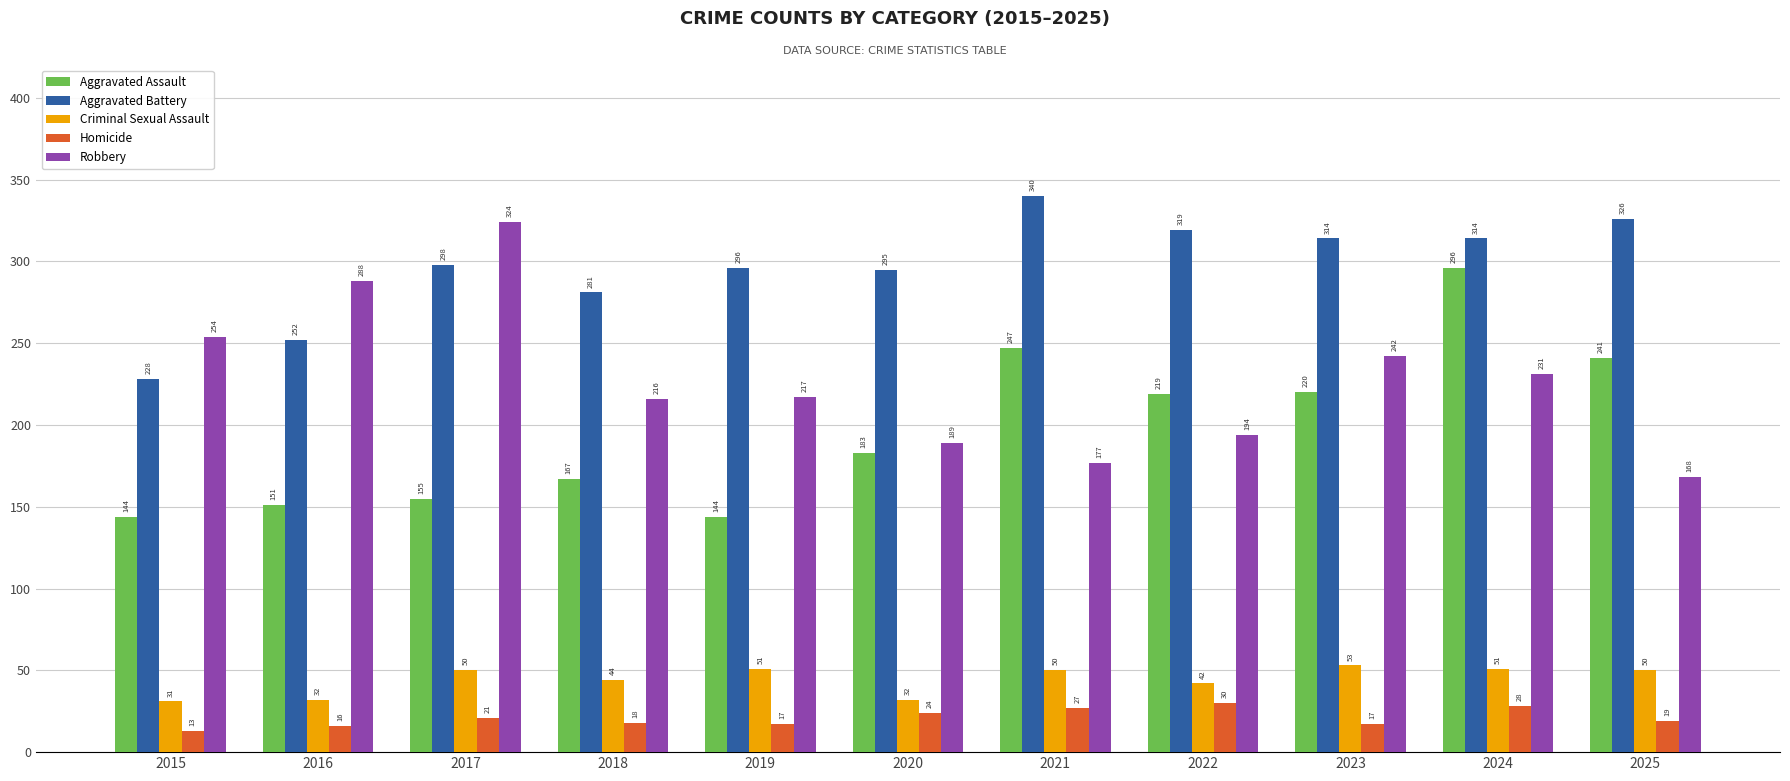

List the series in order of their peak value, lowest first.

Homicide, Criminal Sexual Assault, Aggravated Assault, Robbery, Aggravated Battery